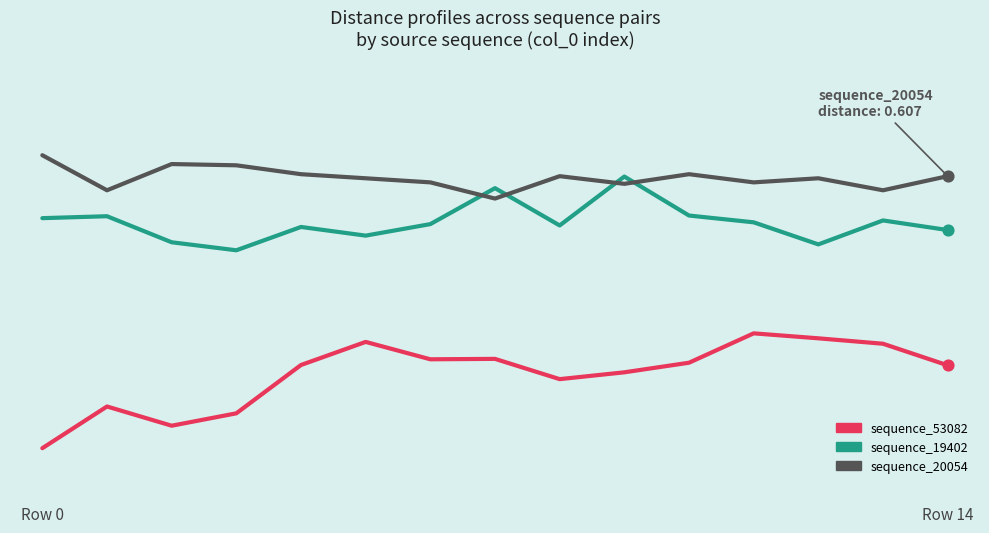

At how many categories does at least one series exceed 0?

15